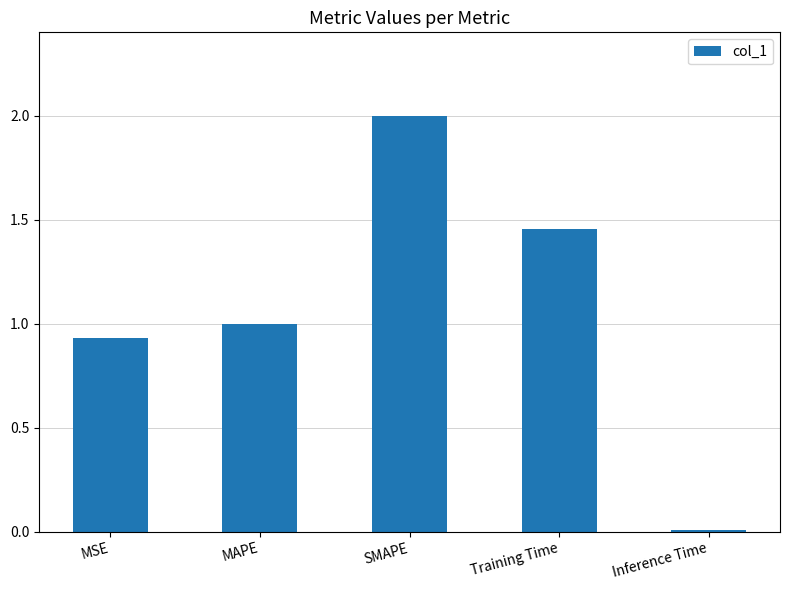

What is the difference between the second highest and second lowest values?

0.5